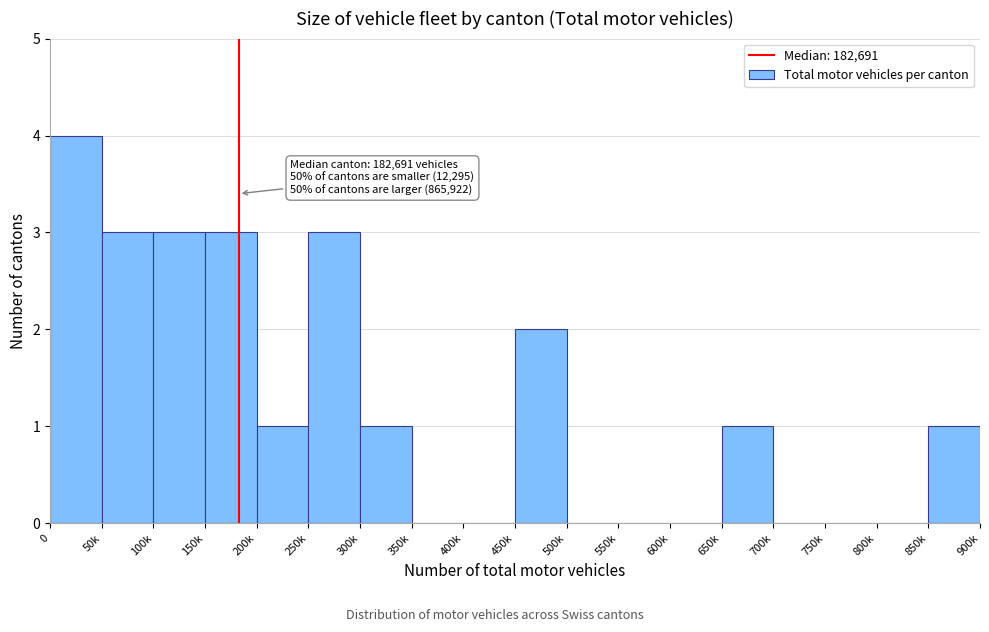

Reading left to right, extract all data points from this chart.

0=4	50k=3	100k=3	150k=3	200k=1	250k=3	300k=1	350k=0	400k=0	450k=2	500k=0	550k=0	600k=0	650k=1	700k=0	750k=0	800k=0	850k=1